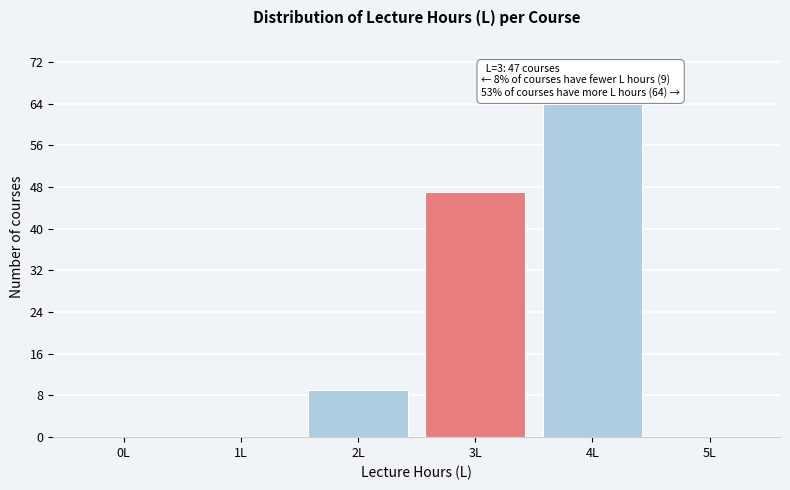

Reading left to right, extract all data points from this chart.

0L=0	1L=0	2L=9	3L=47	4L=64	5L=0